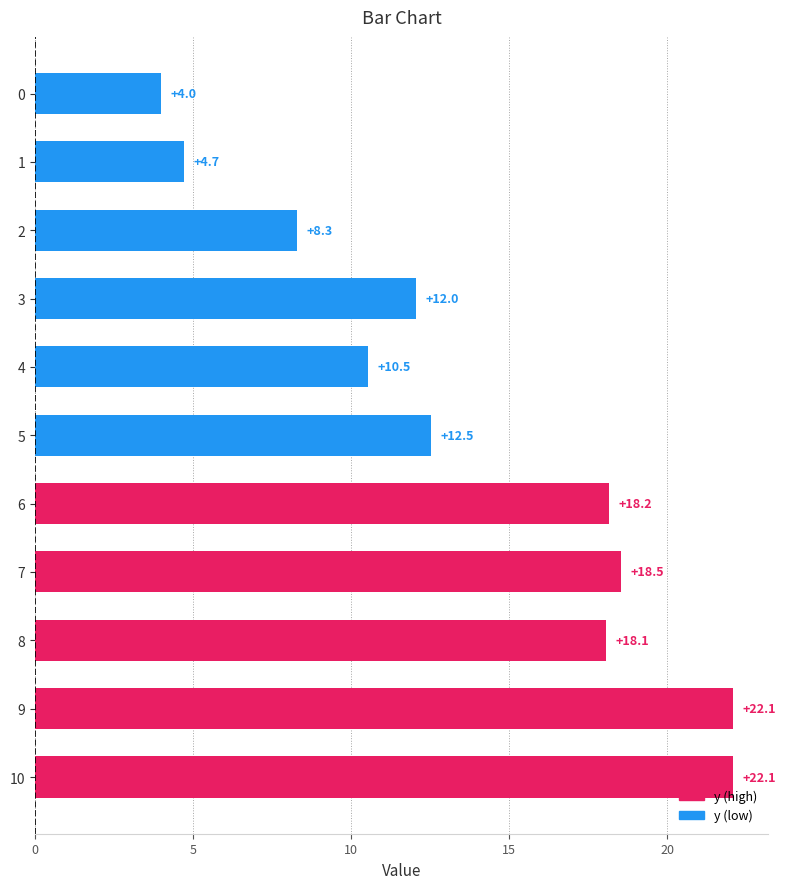

How many values are below 12?

4